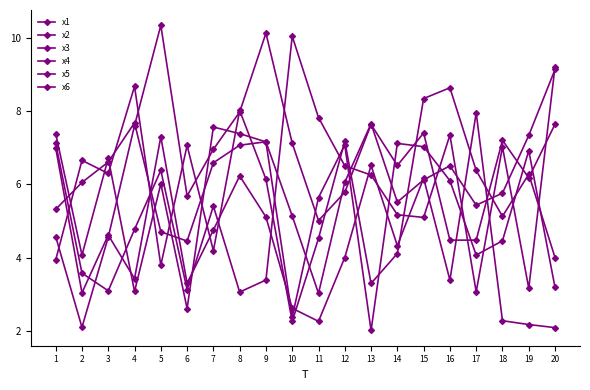

What is the value of the x3 point at the 19th from the left?

2.2